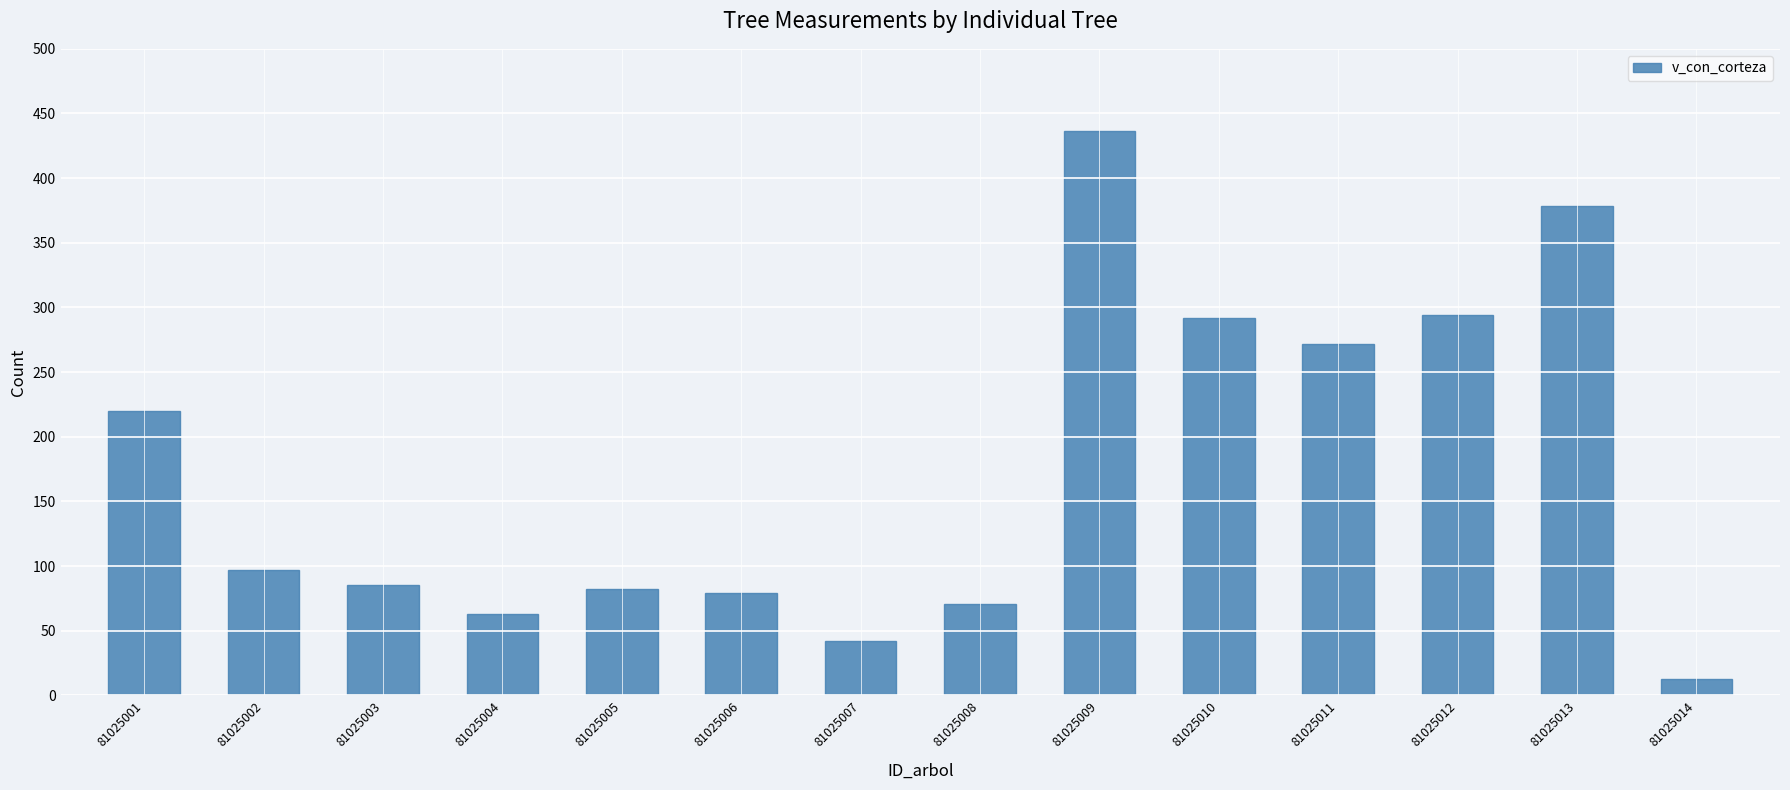

Between 81025010 and 81025007, which is larger?

81025010